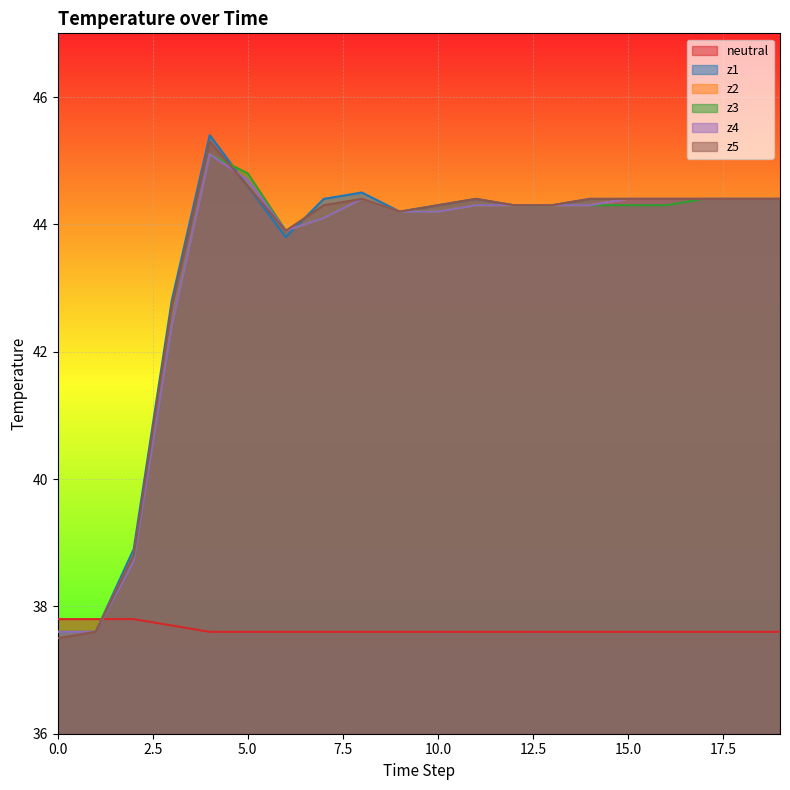

At 4, list the series in order from largest to smallest.

z1, z5, z2, z3, z4, neutral